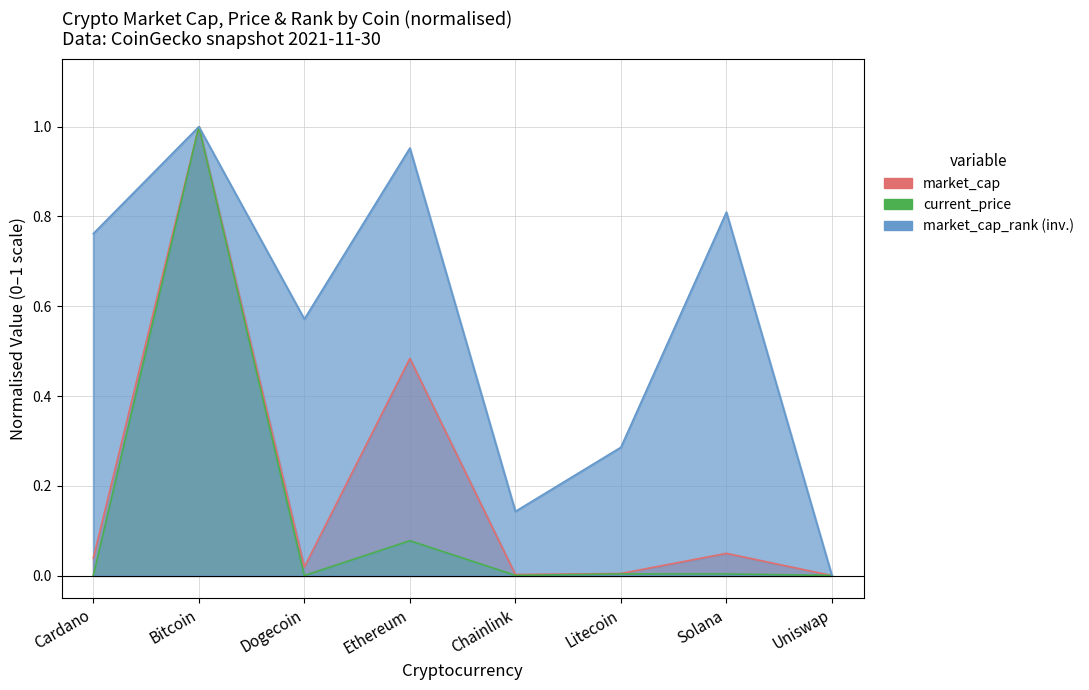

What is the average value of the market_cap series?

0.2